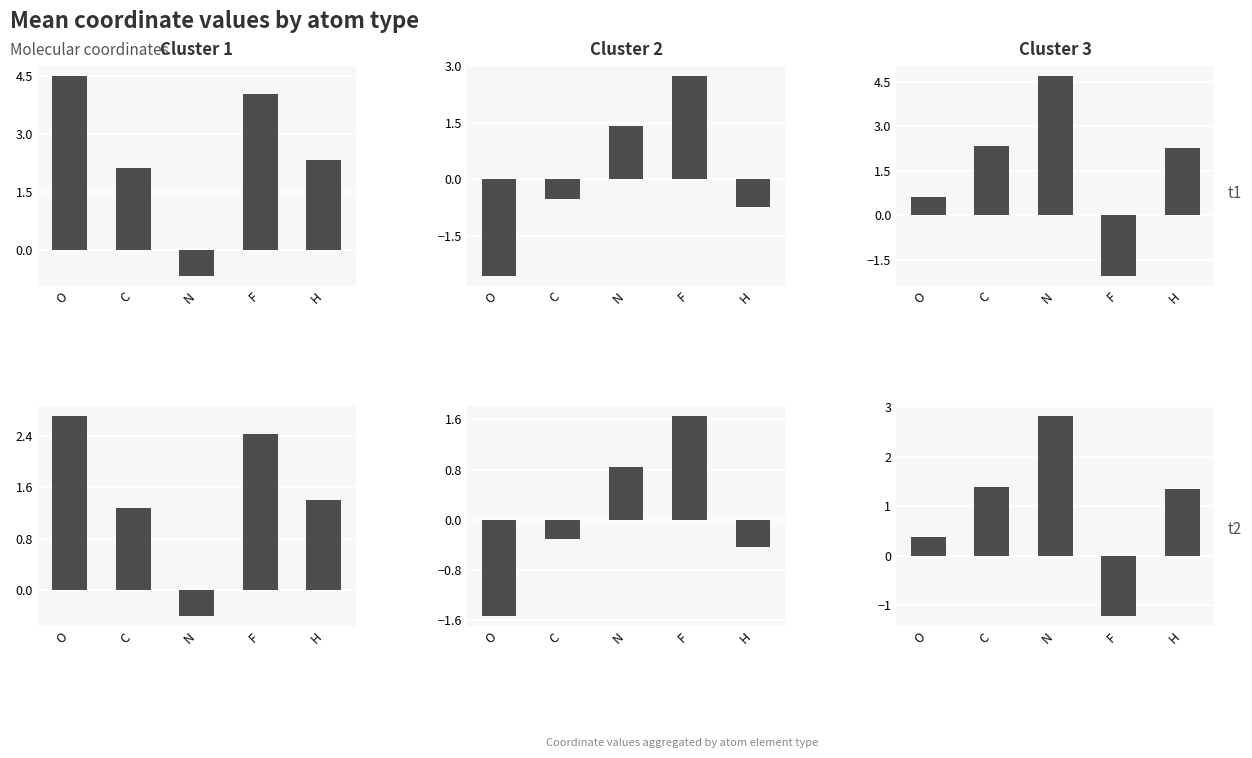

What is the label of the 5th bar from the left?

H